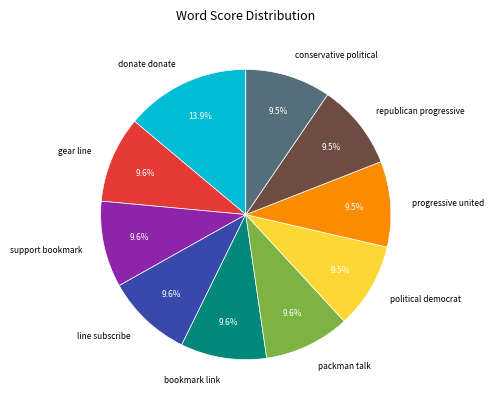

The bookmark link slice represents 18% of the pie. True or false?

False